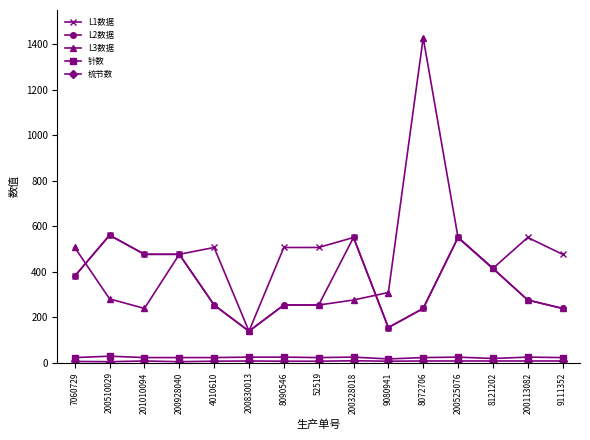

How many categories are shown in the chart?

15